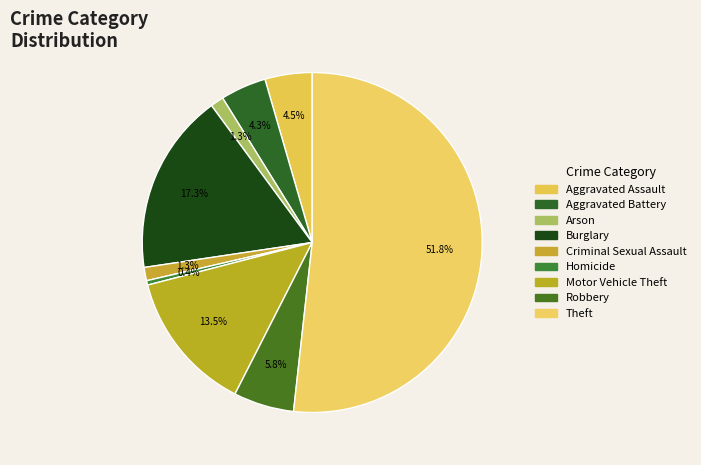

What is the change in value from Aggravated Battery to Robbery?

+10